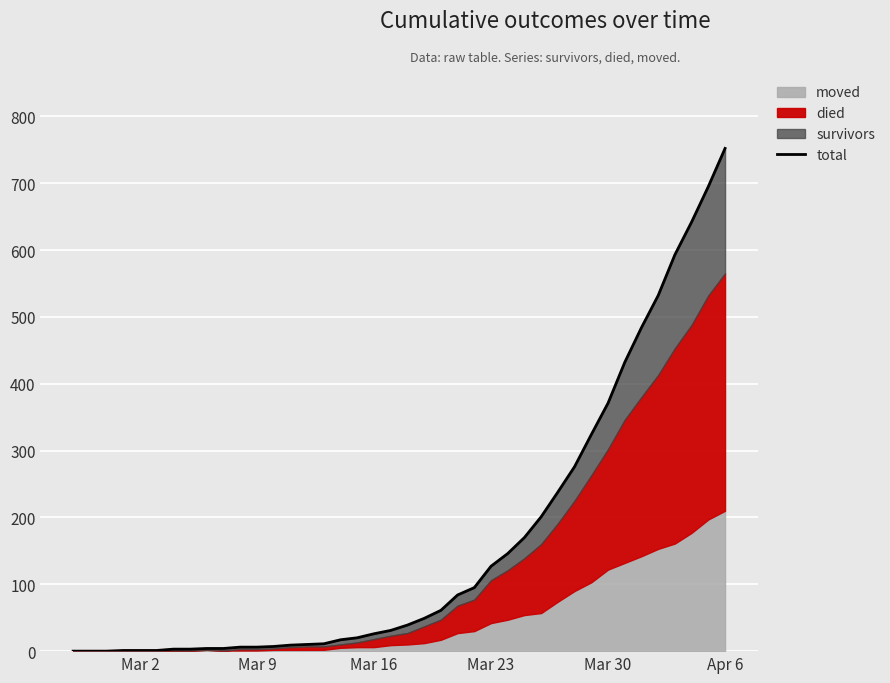

Does the chart display data point markers on the line(s)?

No